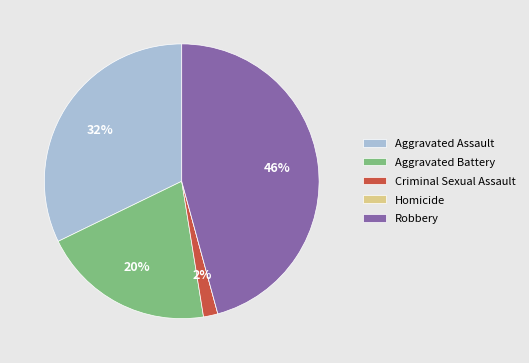

True or false: Aggravated Battery accounts for 20% of the total.

True